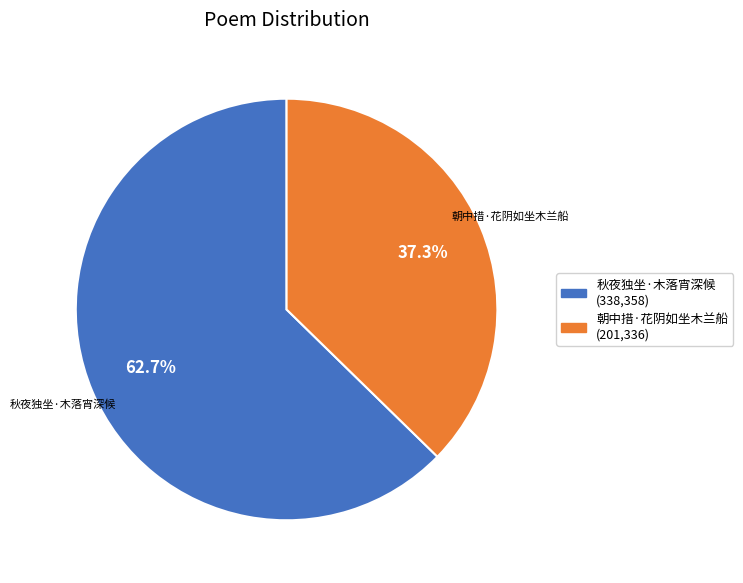

Which slice represents more than half of the pie?

秋夜独坐·木落宵深候